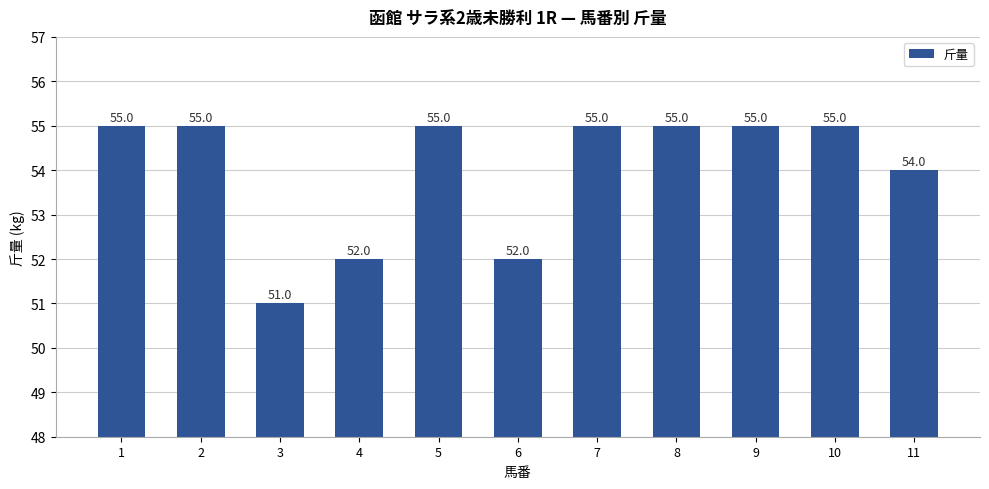

Reading right to left, transcribe all the data shown in this chart.

54	55	55	55	55	52	55	52	51	55	55